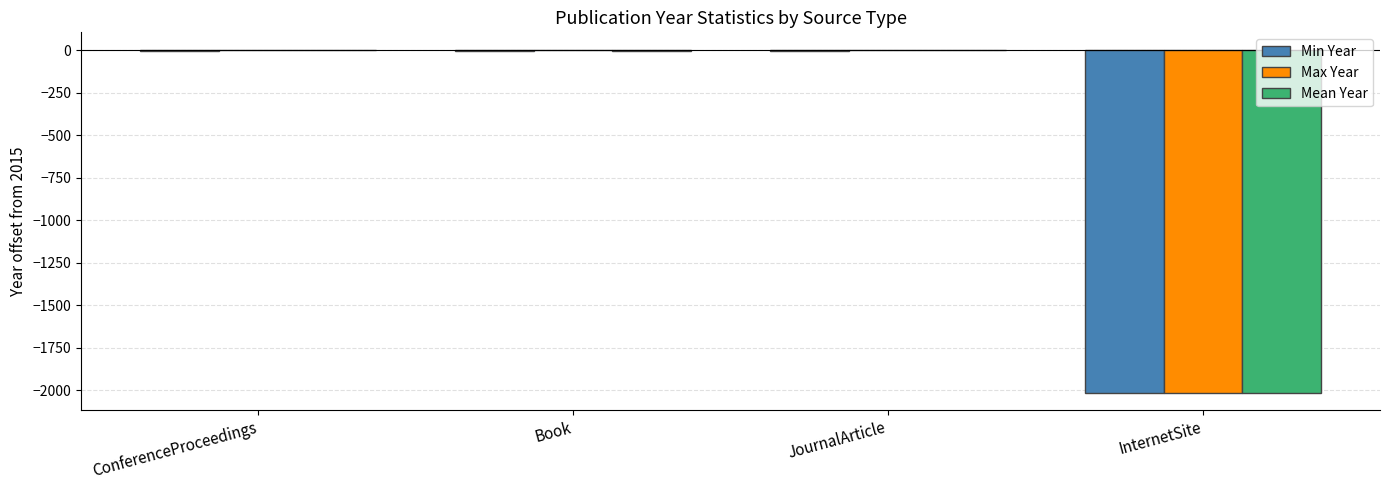

Is the value of Max Year at JournalArticle greater than the value of Min Year at InternetSite?

Yes